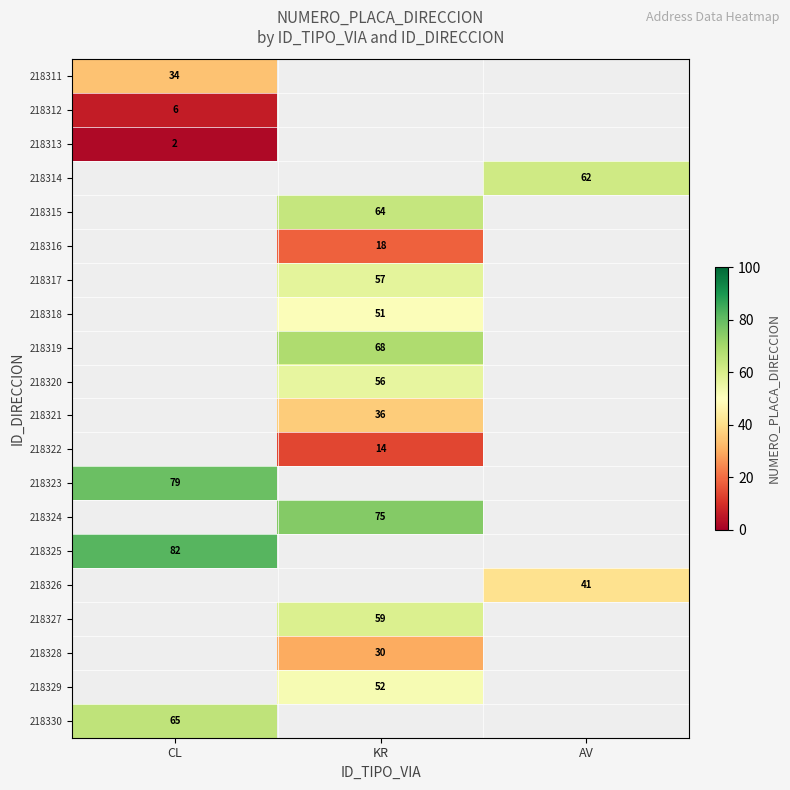

The value of 218326 at AV is 41. True or false?

True